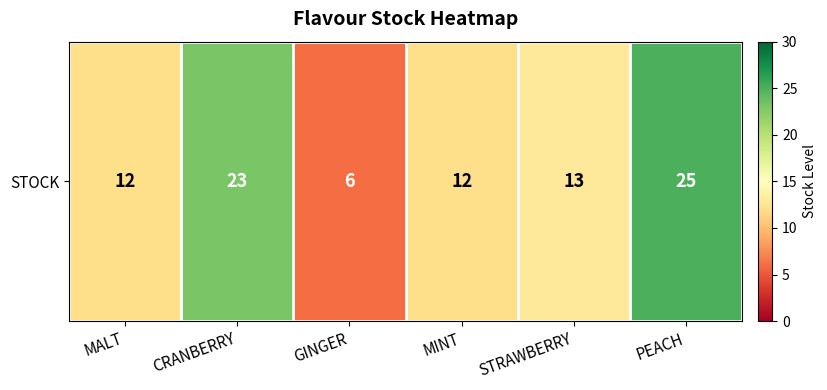

Approximately how many times larger is the value at CRANBERRY compared to STRAWBERRY?

1.8